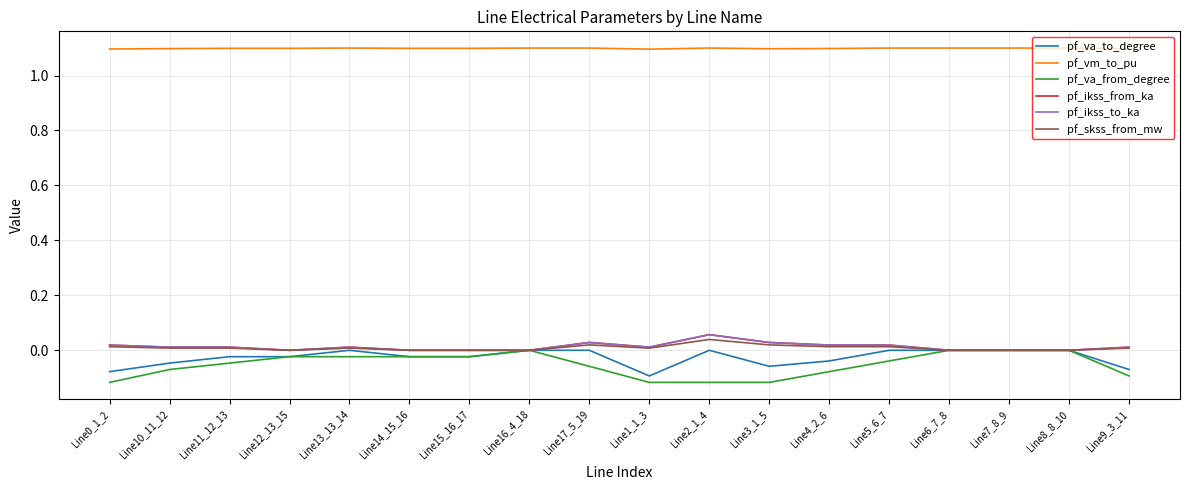

The value of pf_ikss_to_ka at Line2_1_4 is 0.1. True or false?

True